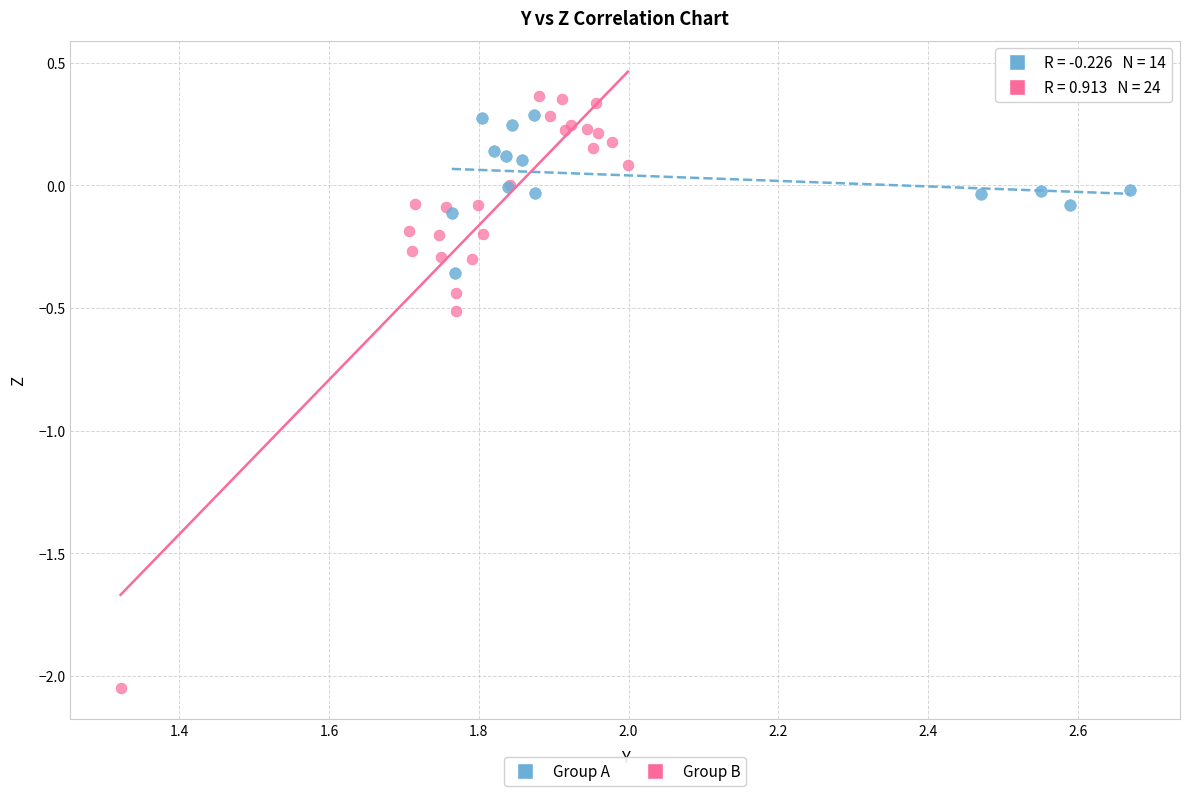

Which series contains the lowest Y value?

Group B